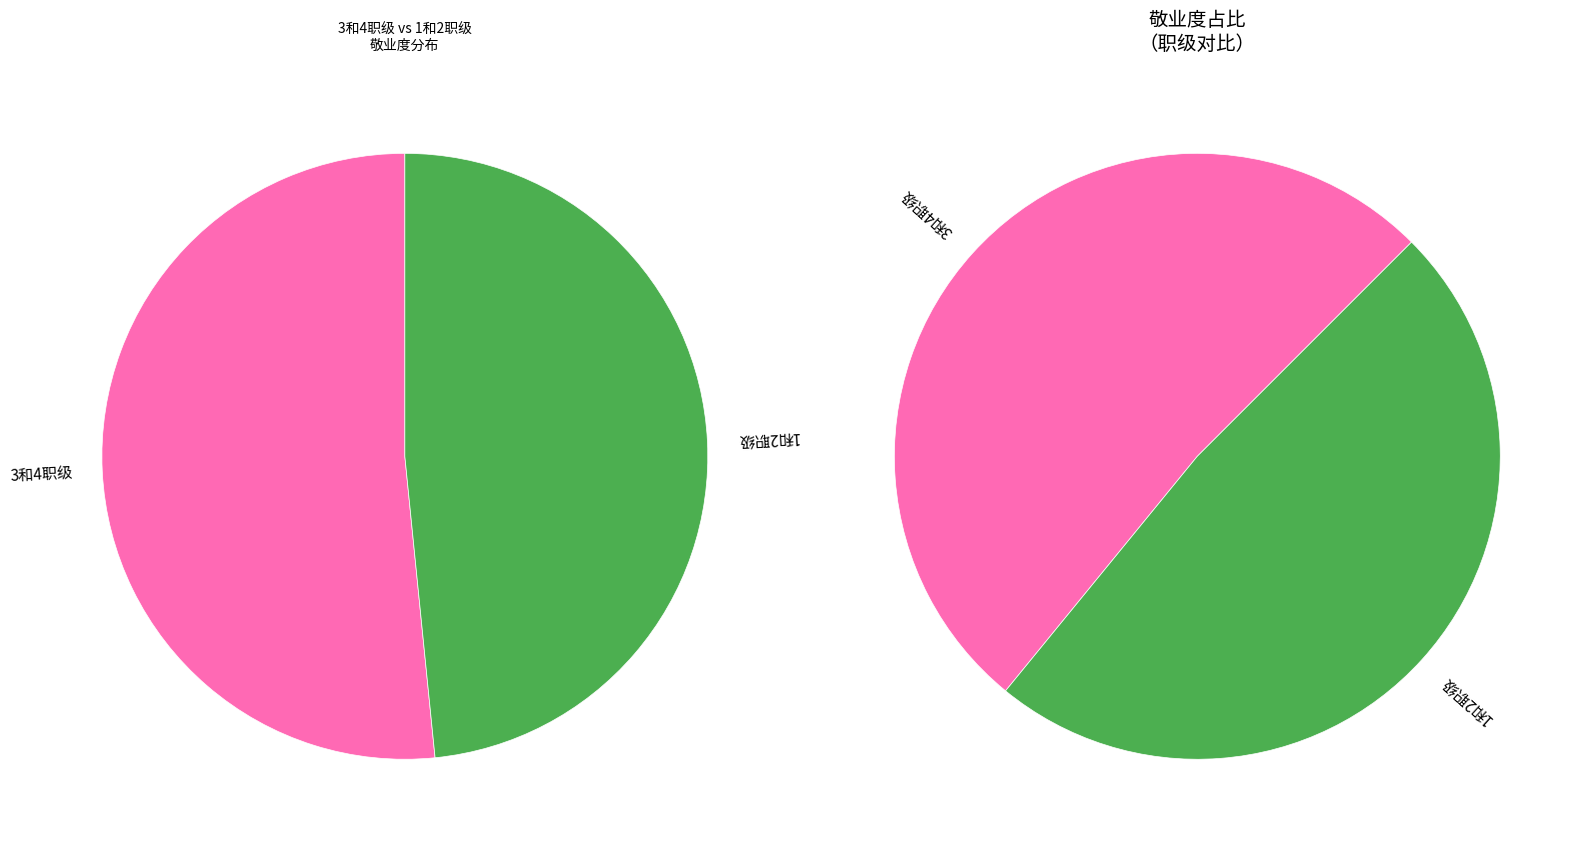

To the nearest percent, what is the difference between the 1和2职级 and 3和4职级 slice percentages?

3%